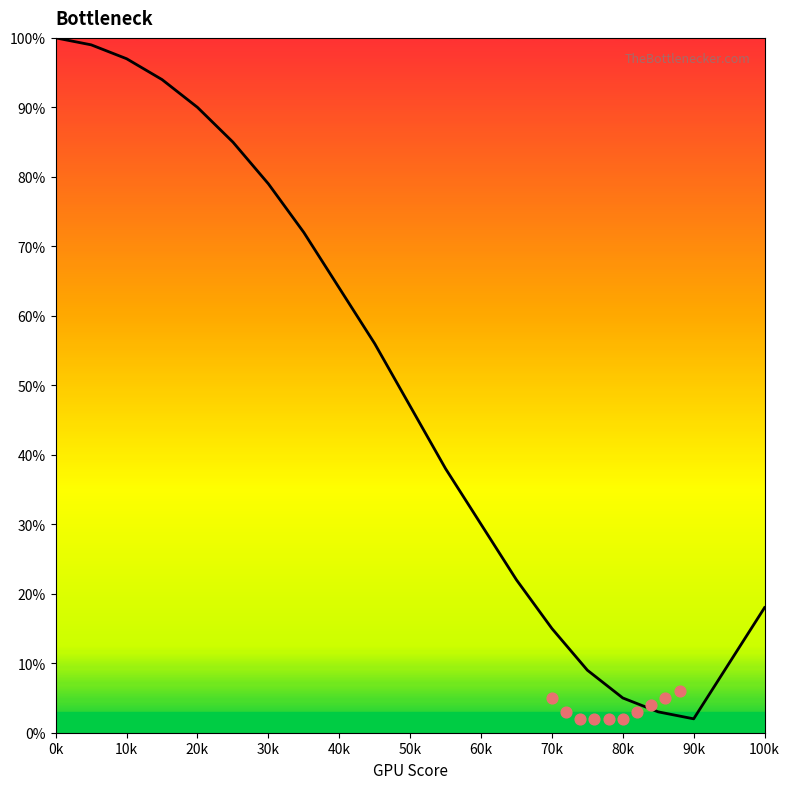

Which series has the largest Y range (max minus min)?

Upper Bound